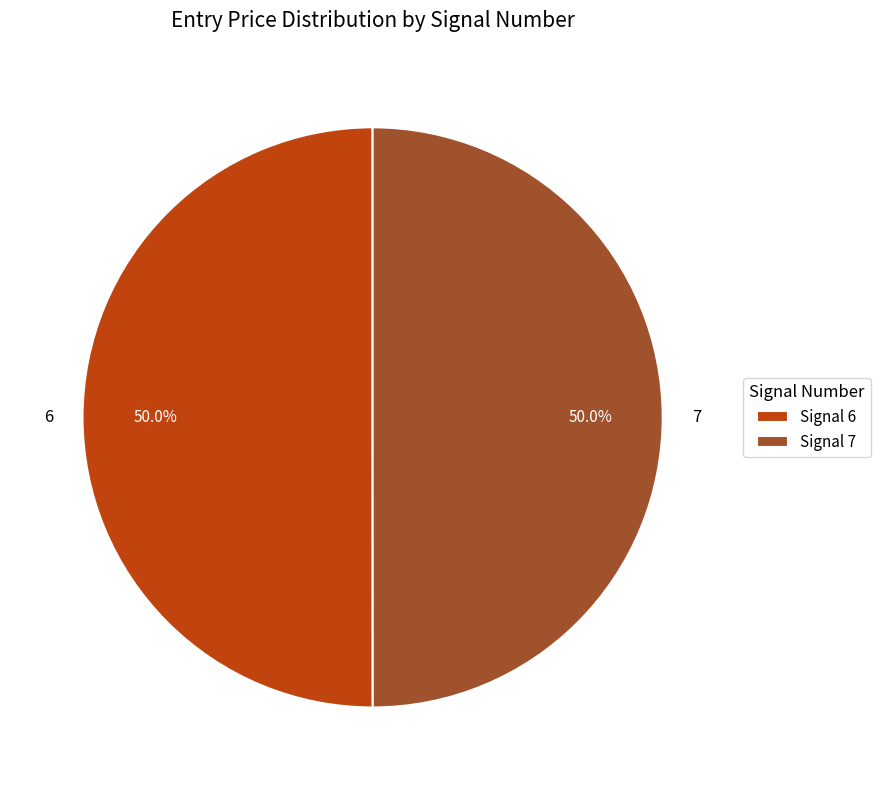

How many segments does this pie chart have?

2